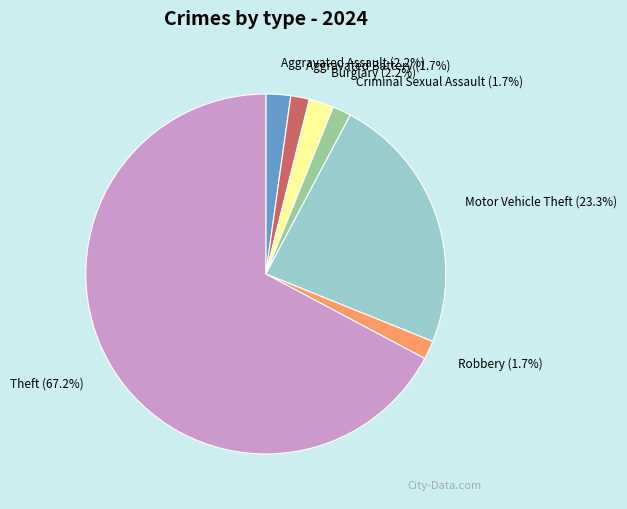

To the nearest percent, what percentage of the pie is Robbery?

2%